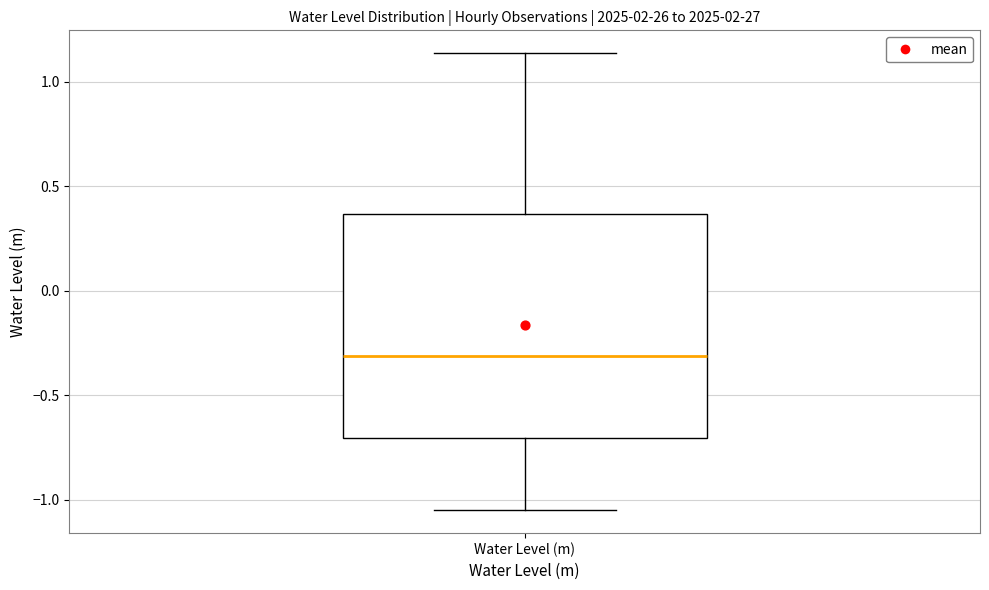

Where is the upper edge of the box for Water Level (m) on the y-axis? The values are not printed on the chart, so give them approximately, as read against the axis.

0.35